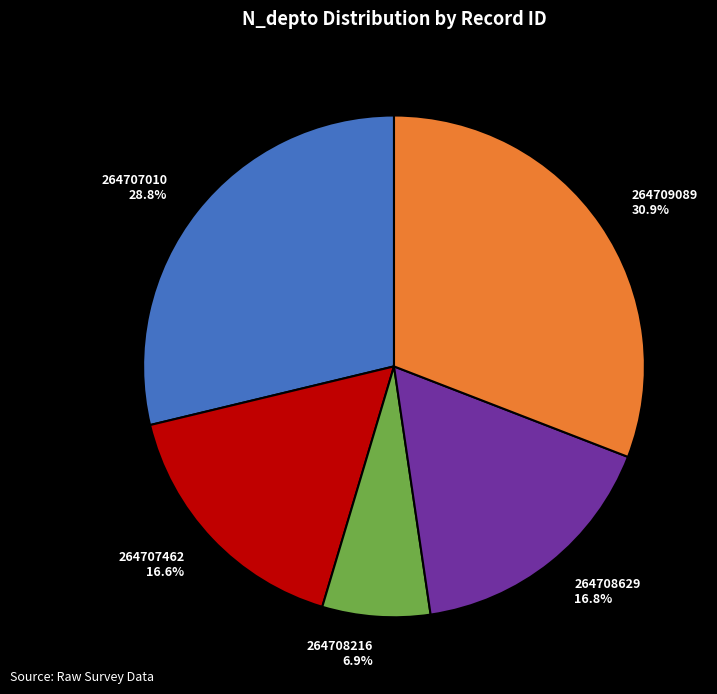

What percentage do 264708629 and 264708216 together represent?

23.7%